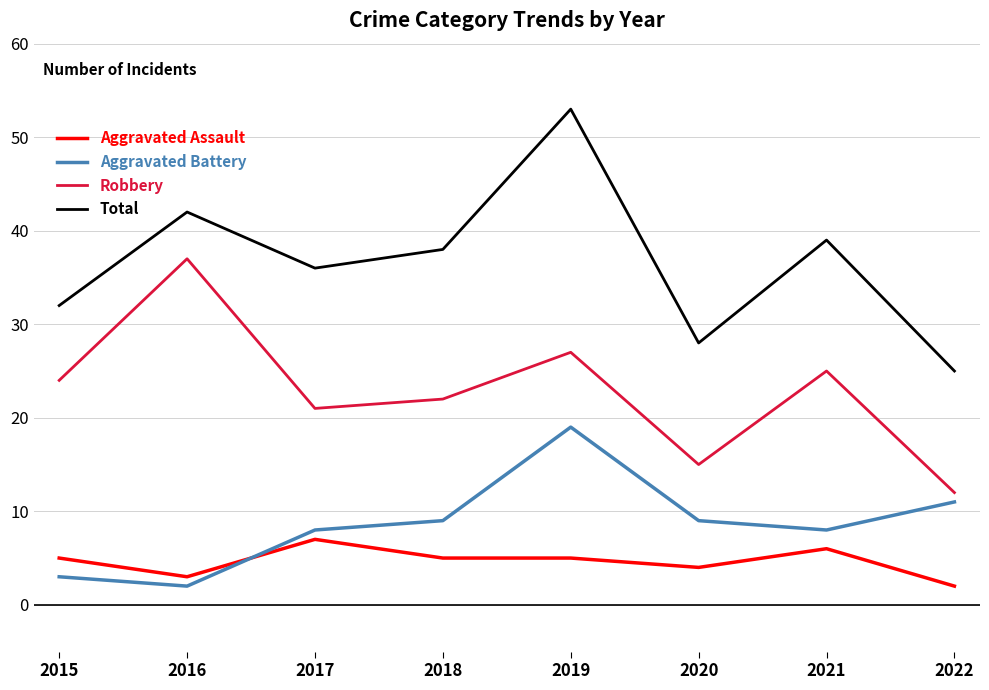

Is the value of Aggravated Battery at 2018 greater than the value of Aggravated Assault at 2015?

Yes